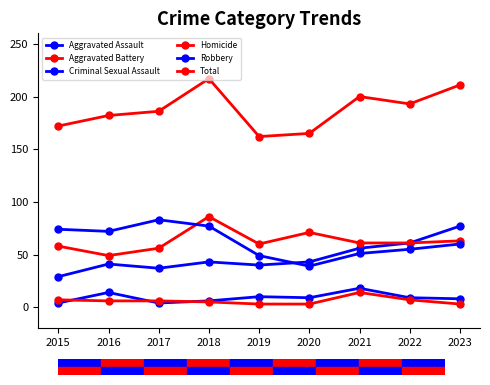

How many lines are shown in the chart?

6